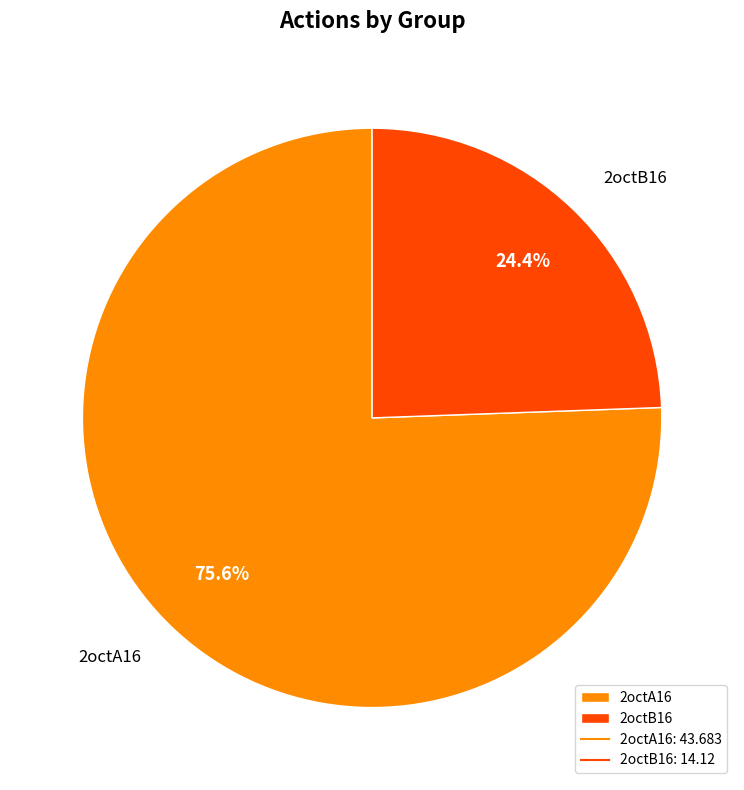

Which category has the smallest portion of the pie?

2octB16